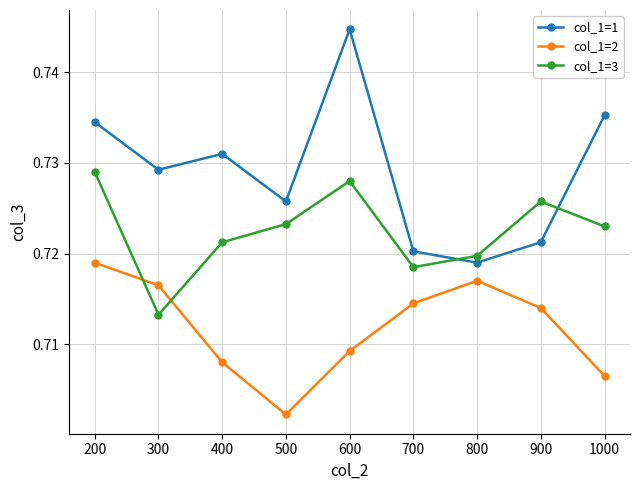

At which label does col_1=1 reach its minimum?

800